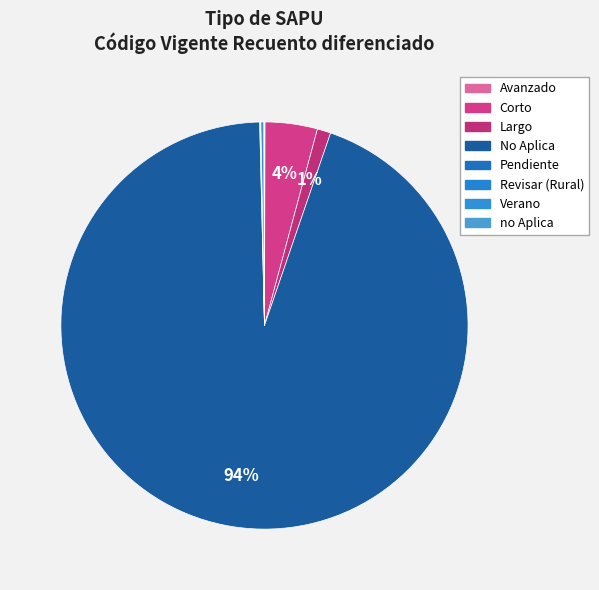

Is there a majority slice in this chart?

Yes